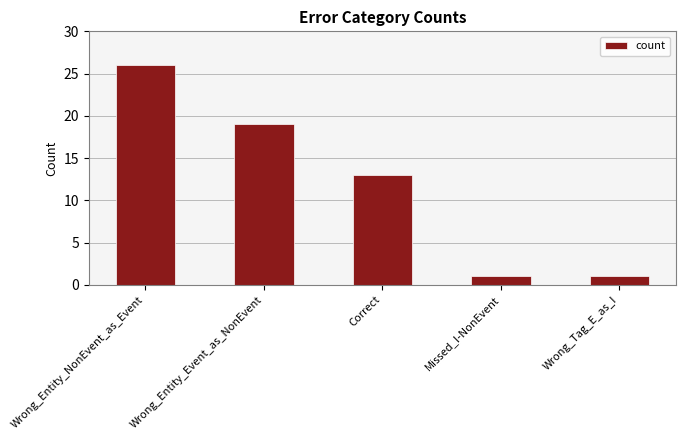

The chart shows a value of 1 at Wrong_Tag_E_as_I. True or false?

True